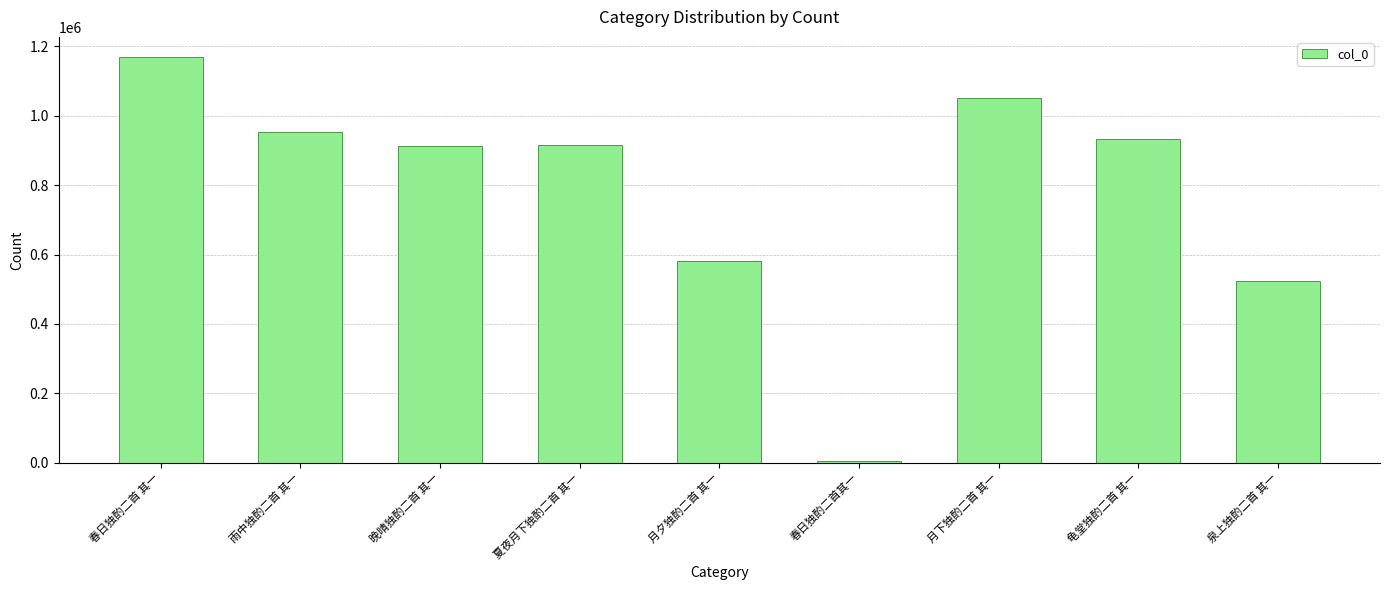

The chart shows a value of 1049837 at 月下独酌二首 其一. True or false?

True